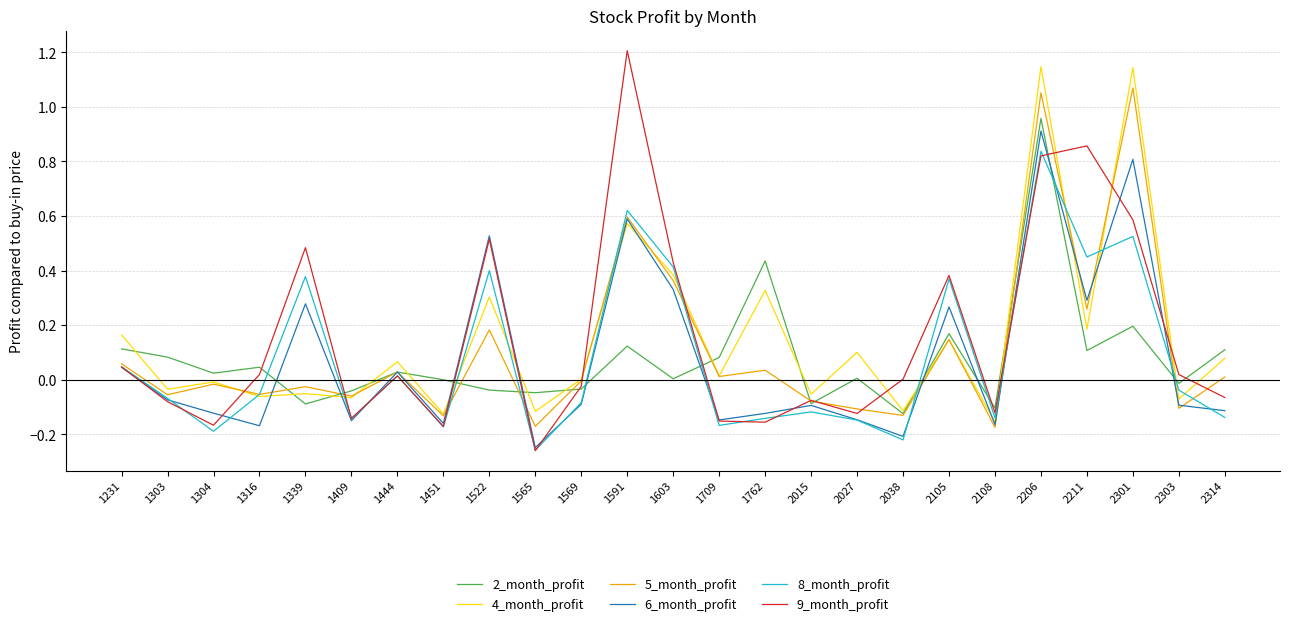

Which series has the largest range (max minus min)?

9_month_profit